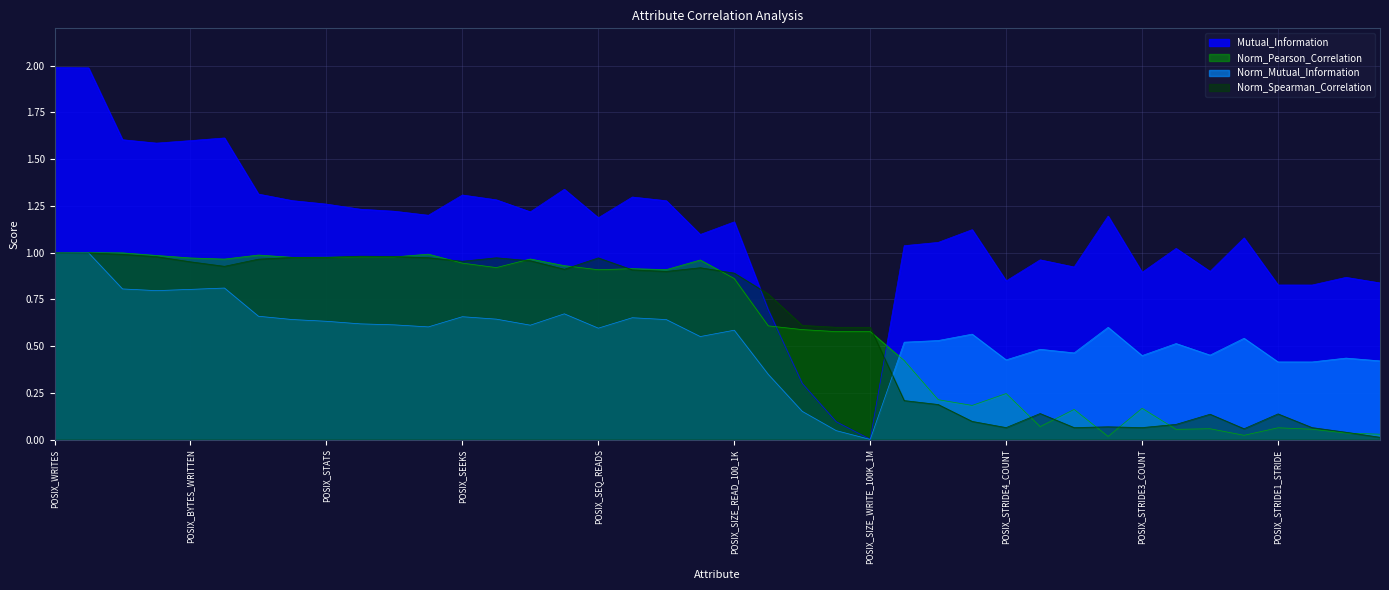

The Norm_Spearman_Correlation series shows 0.1 at POSIX_STRIDE4_COUNT. True or false?

True